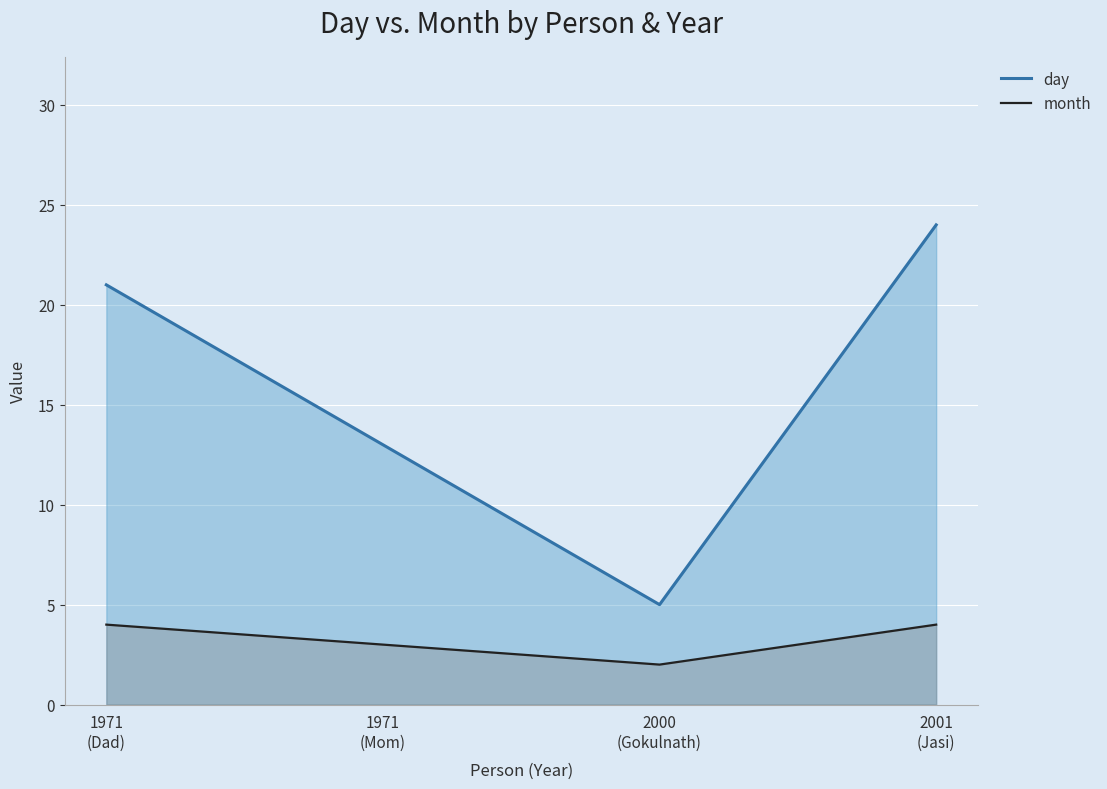

What is the difference between the day values at 1971
(Dad) and 2000
(Gokulnath)?

16